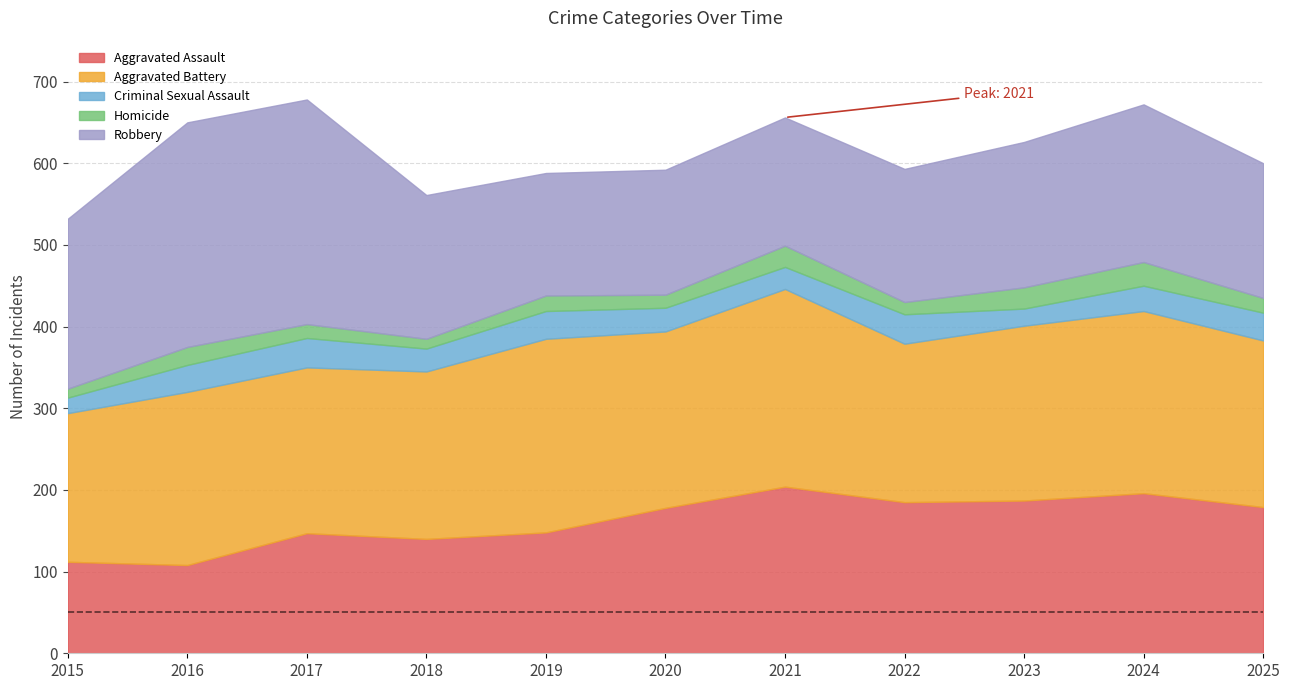

What is the difference between the maximum and minimum values in the Criminal Sexual Assault series?

17